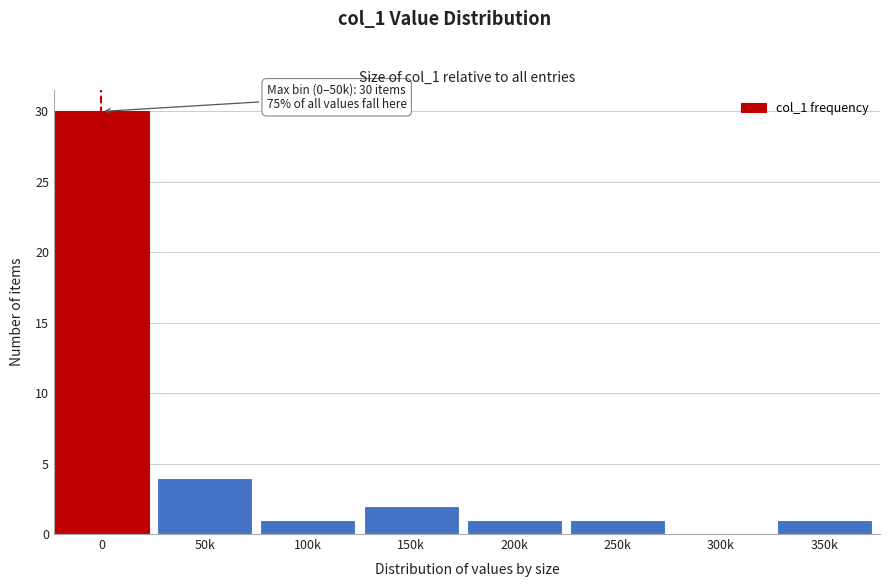

Reading right to left, what are all the values shown in this chart?

350k=1	300k=0	250k=1	200k=1	150k=2	100k=1	50k=4	0=30